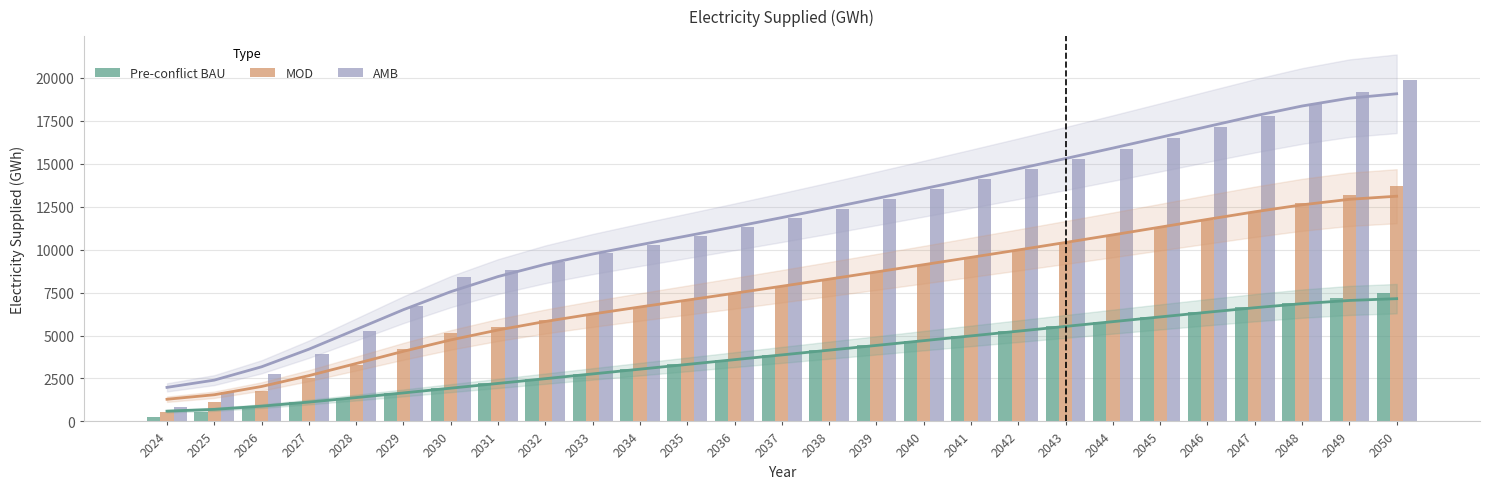

What is the value of the MOD bar at the 6th from the left?

4188.2